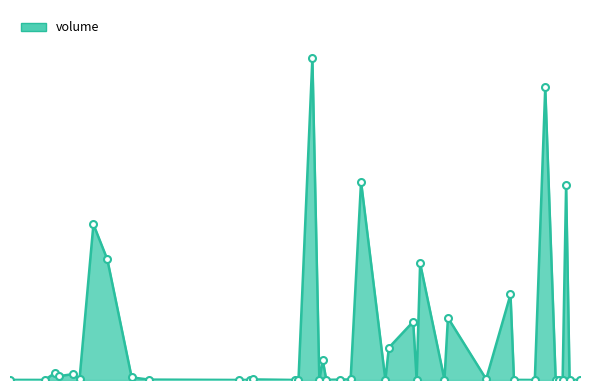

Rank the categories by value from lowest to highest.

2018-01-22, 2018-02-07, 2018-02-08, 2018-04-17, 2018-04-23, 2018-04-25, 2018-04-30, 2017-11-27, 2018-03-14, 2018-04-27, 2017-11-17, 2018-02-14, 2018-04-11, 2018-01-25, 2018-03-05, 2018-02-16, 2018-03-22, 2018-04-24, 2017-12-27, 2018-02-20, 2018-01-26, 2018-02-23, 2017-12-07, 2018-04-03, 2017-12-22, 2017-12-01, 2017-12-05, 2017-11-30, 2018-02-15, 2018-03-06, 2018-03-13, 2018-03-23, 2018-04-10, 2018-03-15, 2017-12-15, 2017-12-11, 2018-04-26, 2018-02-26, 2018-04-20, 2018-02-12